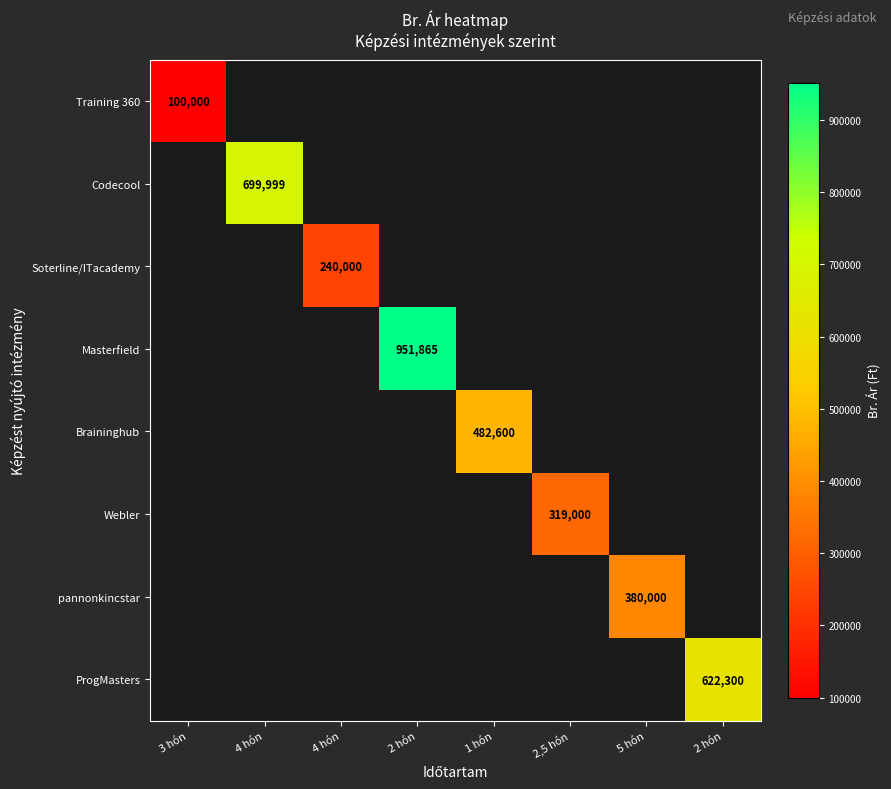

Which has a higher value, 4 hón or 2 hón?

2 hón